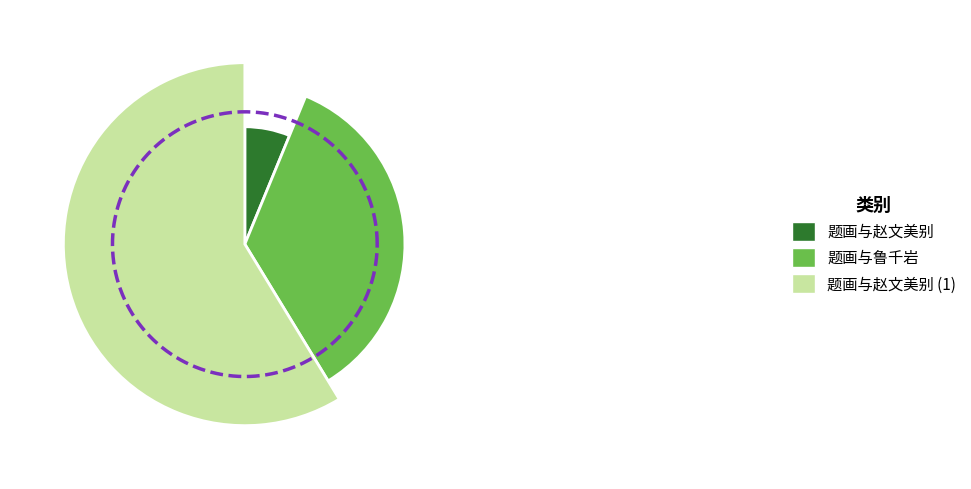

How many segments does this pie chart have?

3